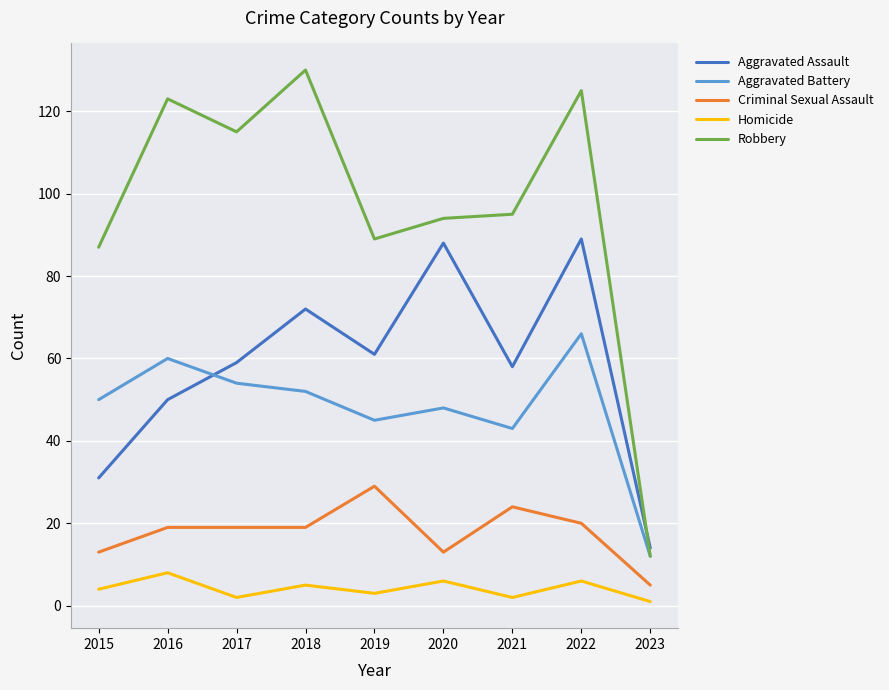

Between 2021 and 2022, which series saw the biggest shift?

Aggravated Assault